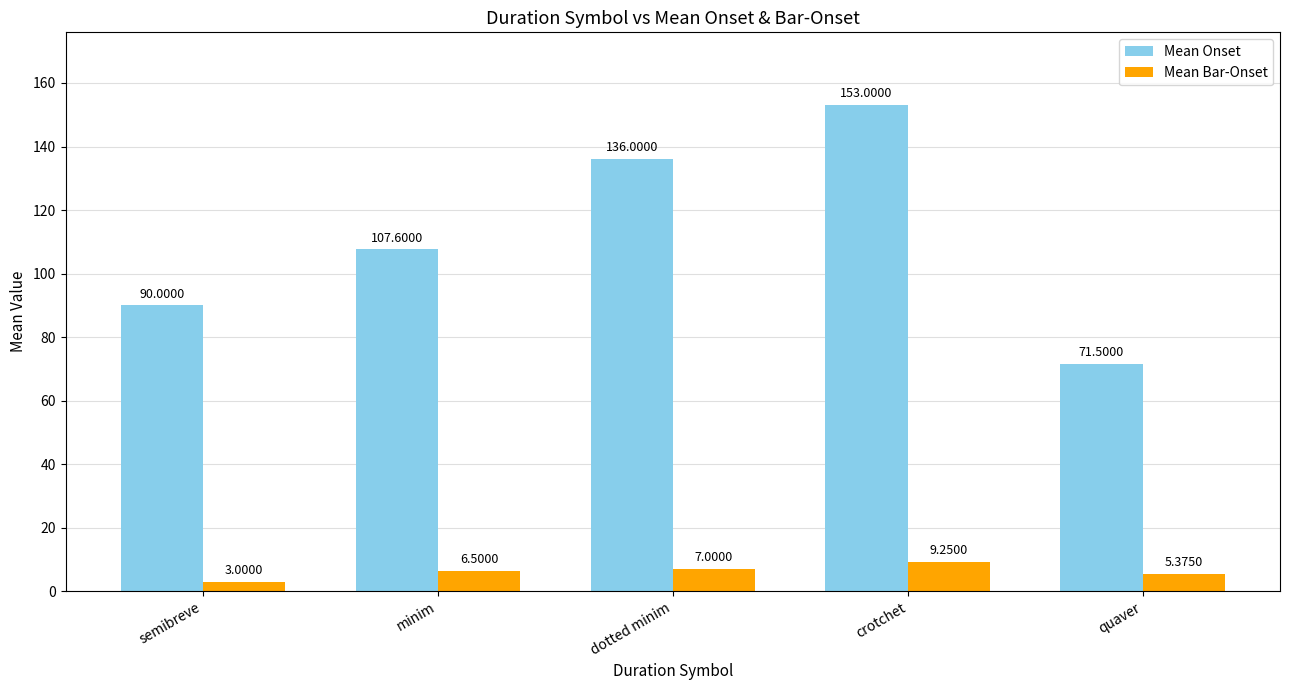

What is the difference between the Mean Onset values at semibreve and quaver?

18.5